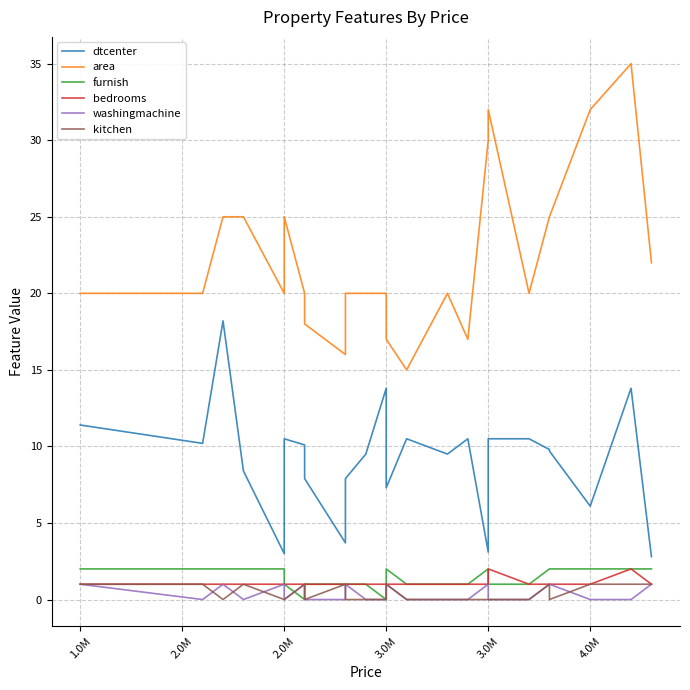

True or false: kitchen has a value of 0.6 at 22.

False